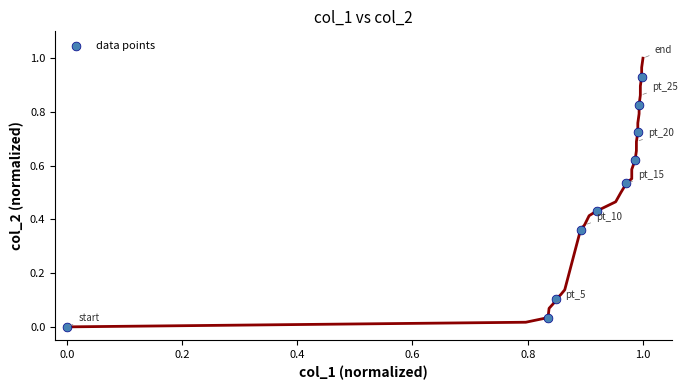

What is the range of X values (max minus min)?

1.0